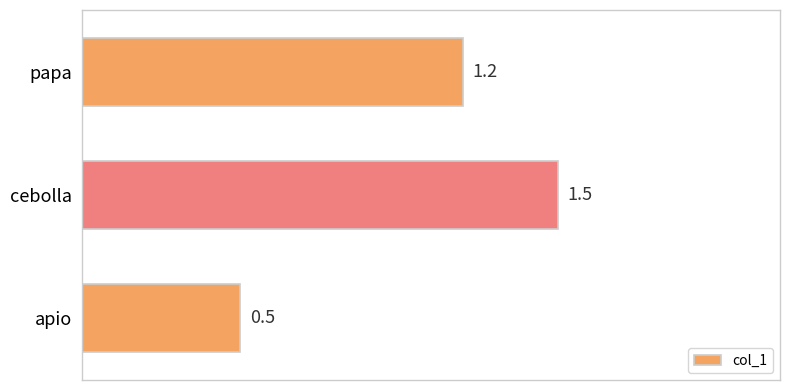

Reading top to bottom, what are all the values shown in this chart?

1.2	1.5	0.5